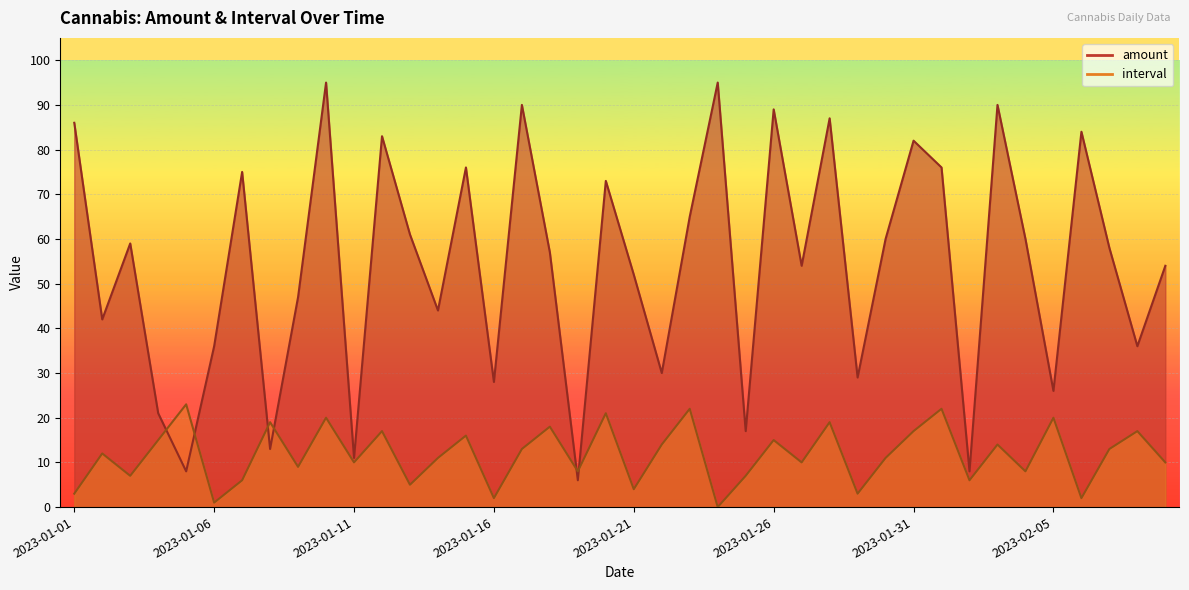

What is the maximum value shown in the chart?

95